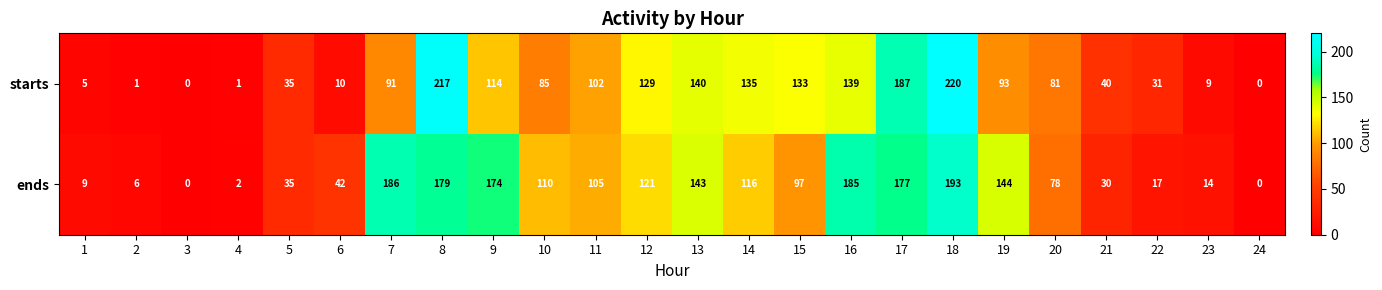

What is the total value across all series at 6?

52